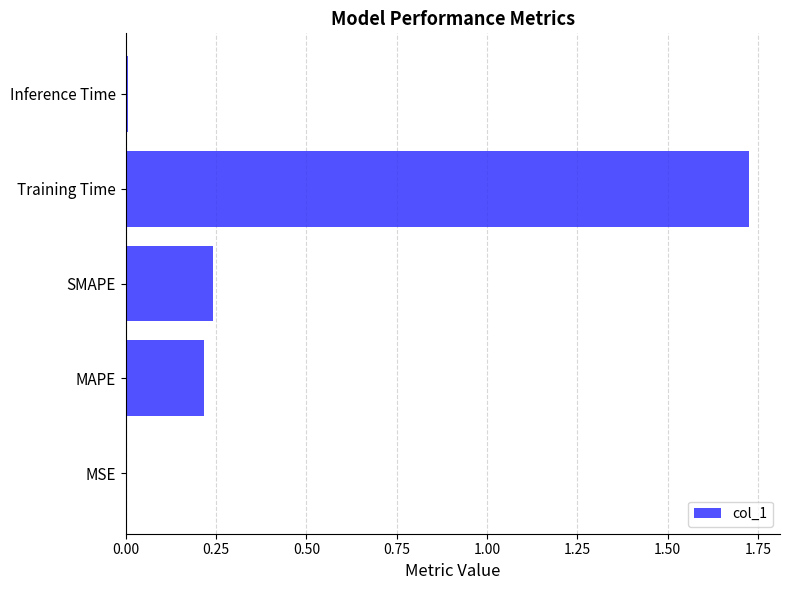

The chart shows a value of 0.0 at MSE. True or false?

True